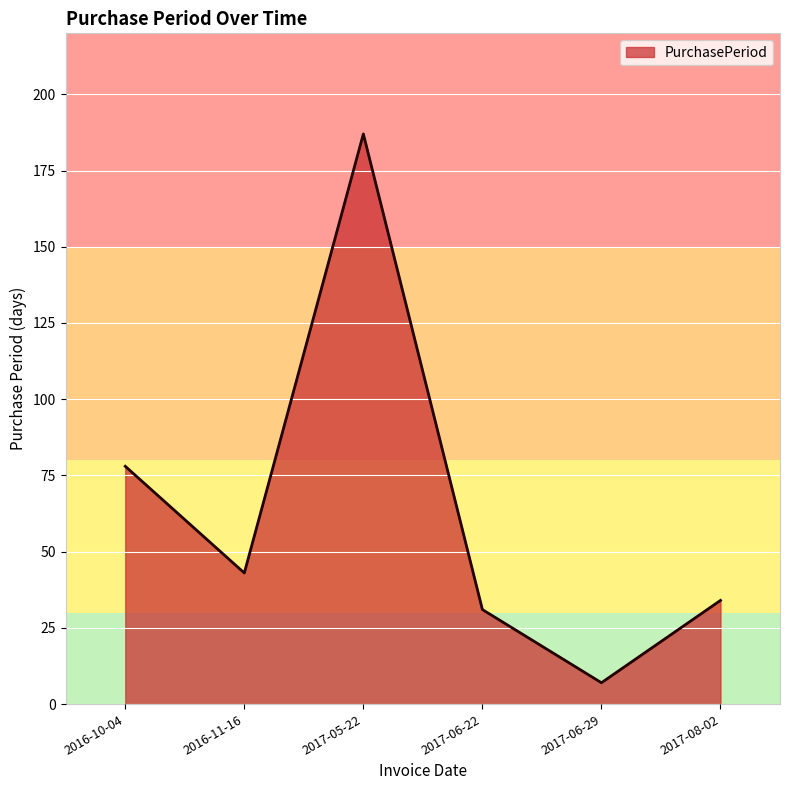

Which label corresponds to the smallest value in the chart?

2017-06-29